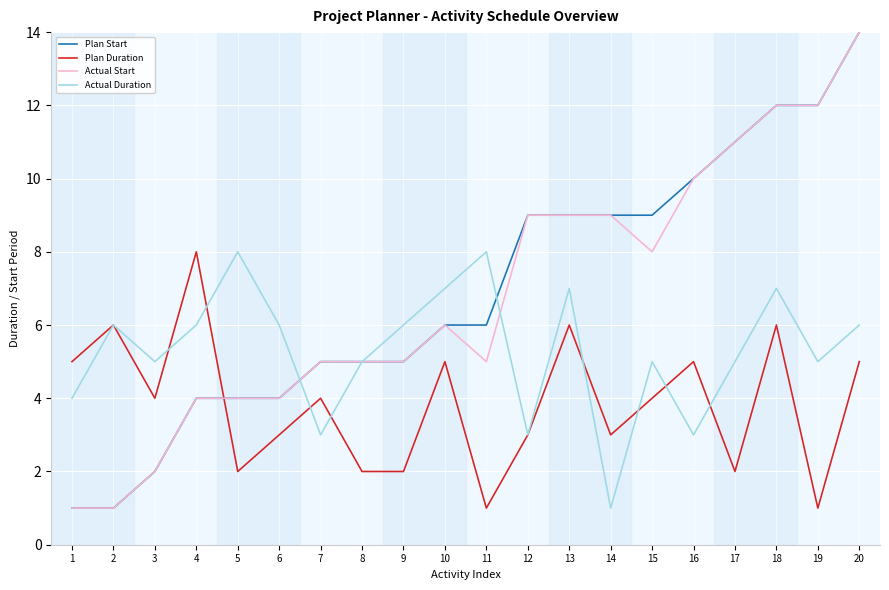

Where is Actual Duration nearest to the value 4?

1